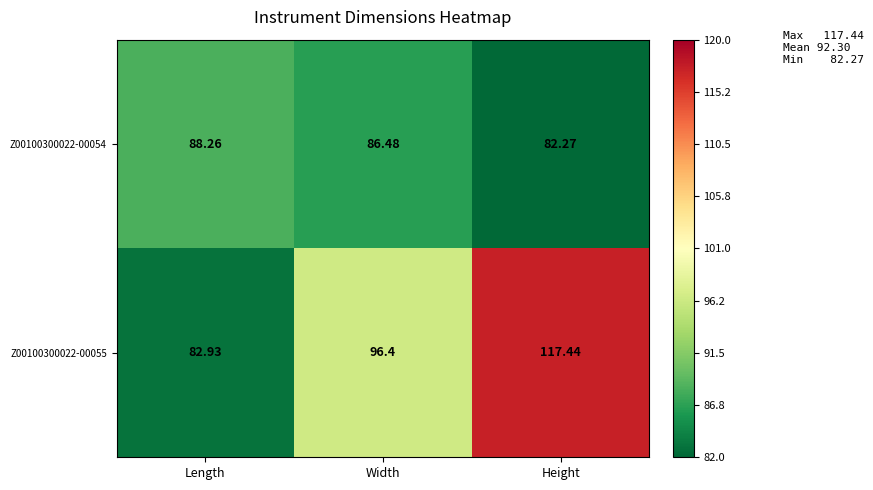

Where does the Z00100300022-00054 series first go above 86?

Length